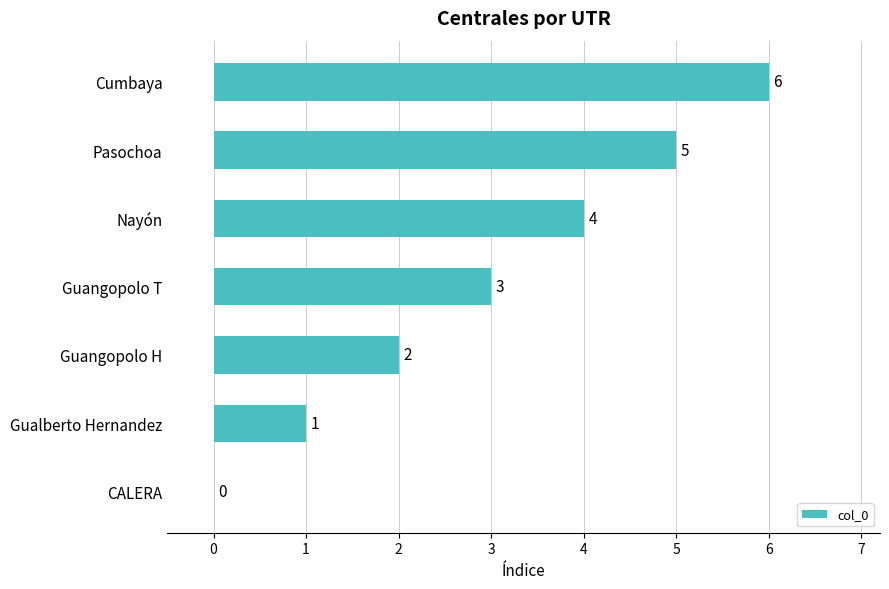

How many series are shown in this chart?

1